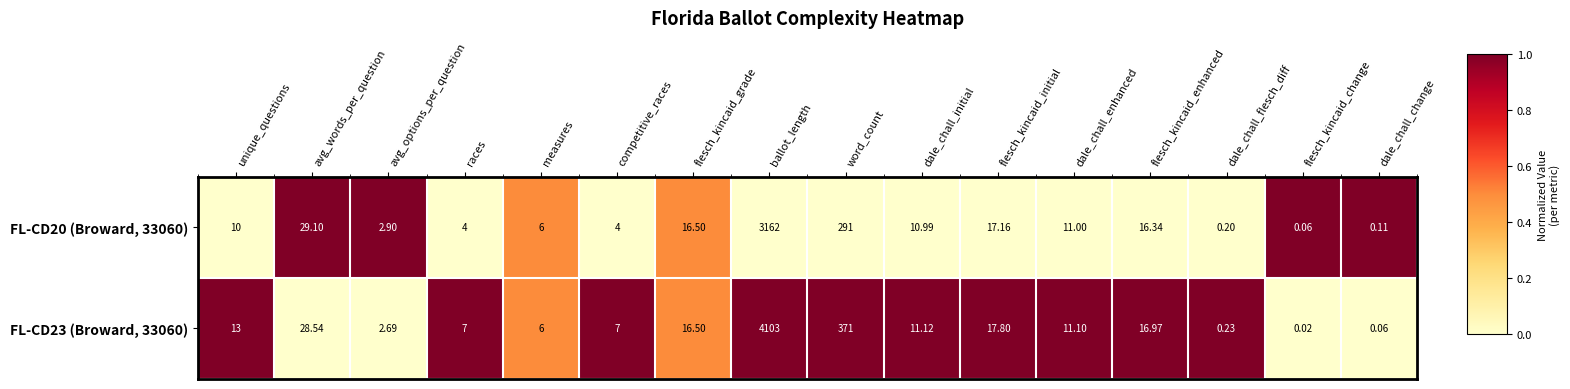

Is the value of FL-CD23 (Broward, 33060) at races greater than the value of FL-CD20 (Broward, 33060) at dale_chall_enhanced?

No